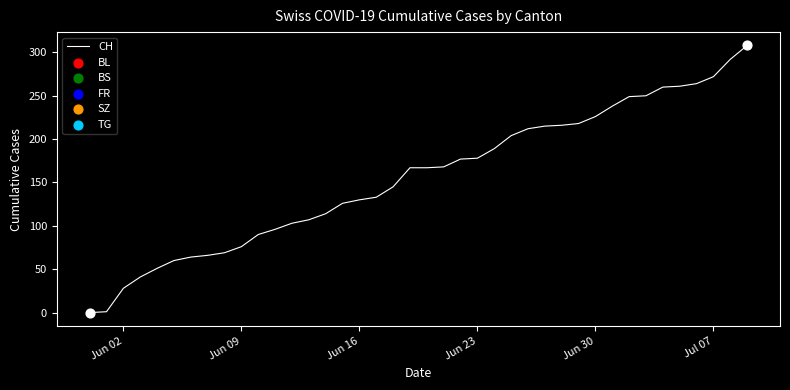

What is the difference between the maximum and minimum values?

308